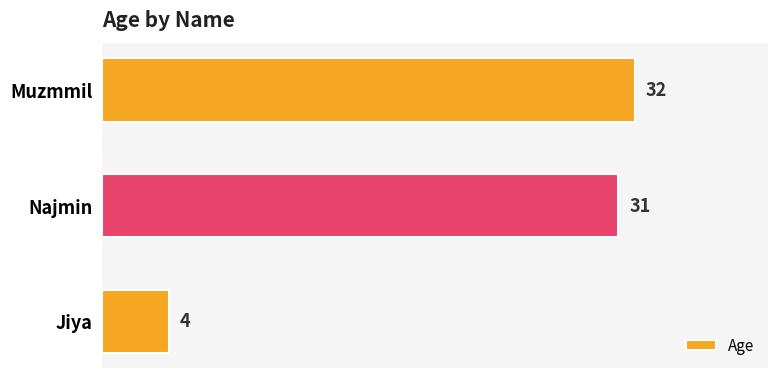

Which label corresponds to the smallest value in the chart?

Jiya